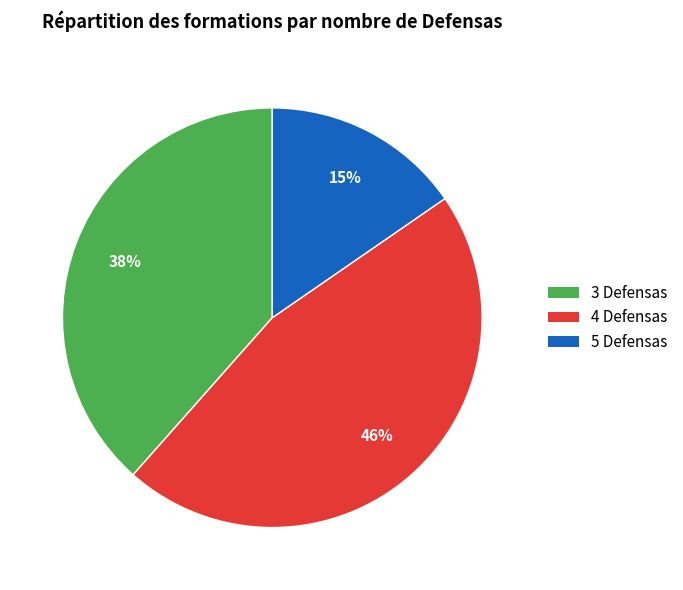

How many segments does this pie chart have?

3